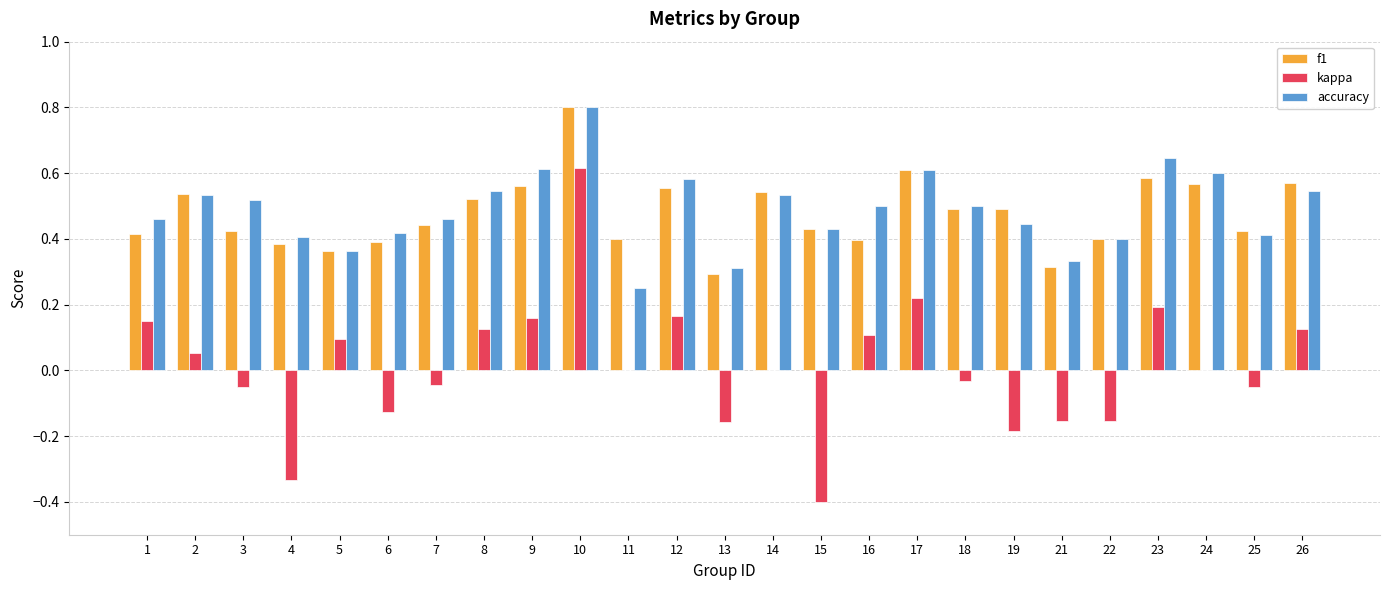

What is the sum of all f1 values?

11.9